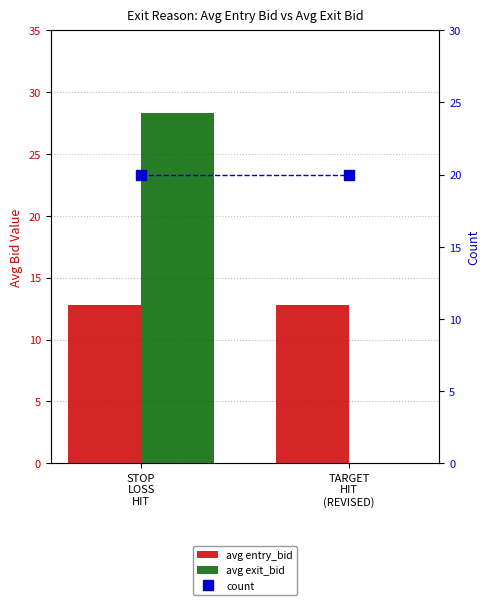

Reading left to right, list all the values displayed in this chart.

avg entry_bid: 12.8	12.8
avg exit_bid: 28.3	0.1
count: 20.0	20.0